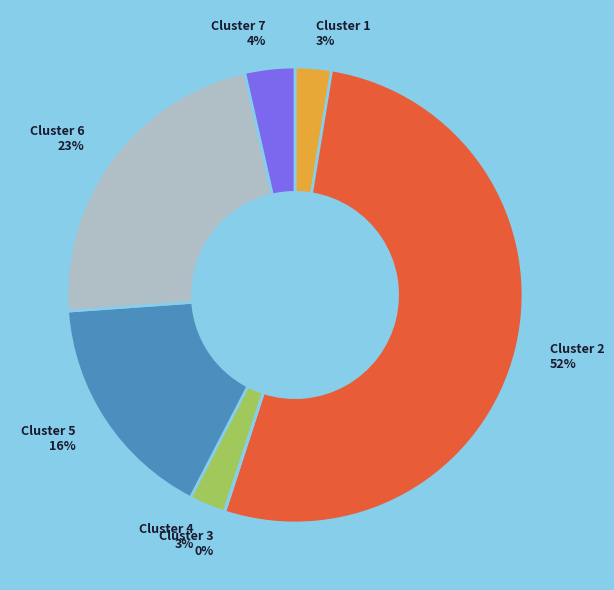

Is the sum of Cluster 5 16% and Cluster 6 23% greater than half?

No